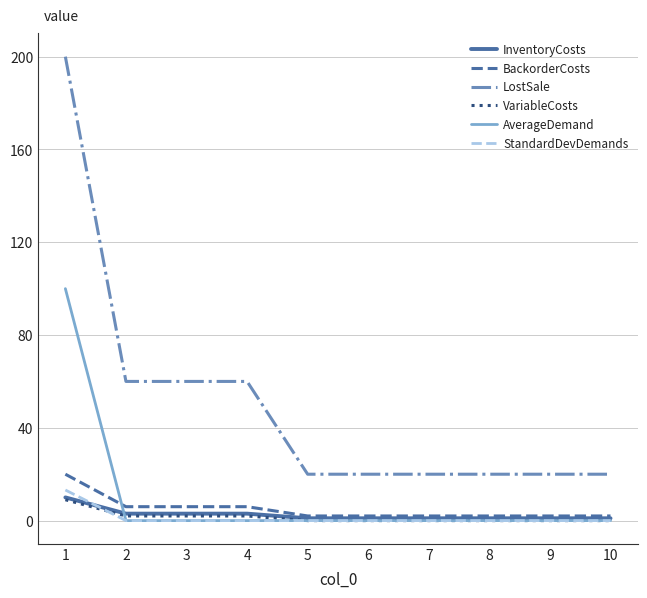

At which category is the sum across all series the highest?

1